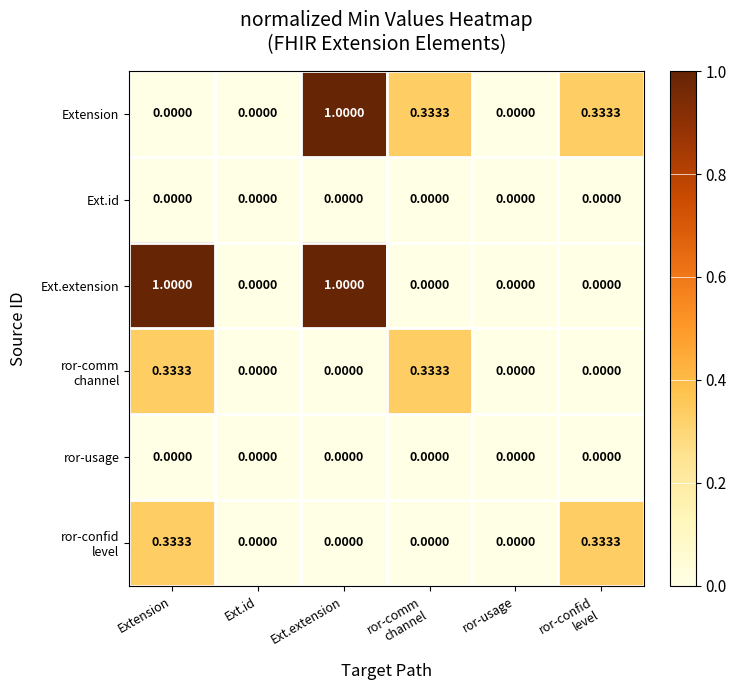

Which series has the largest total across all categories?

Ext.extension